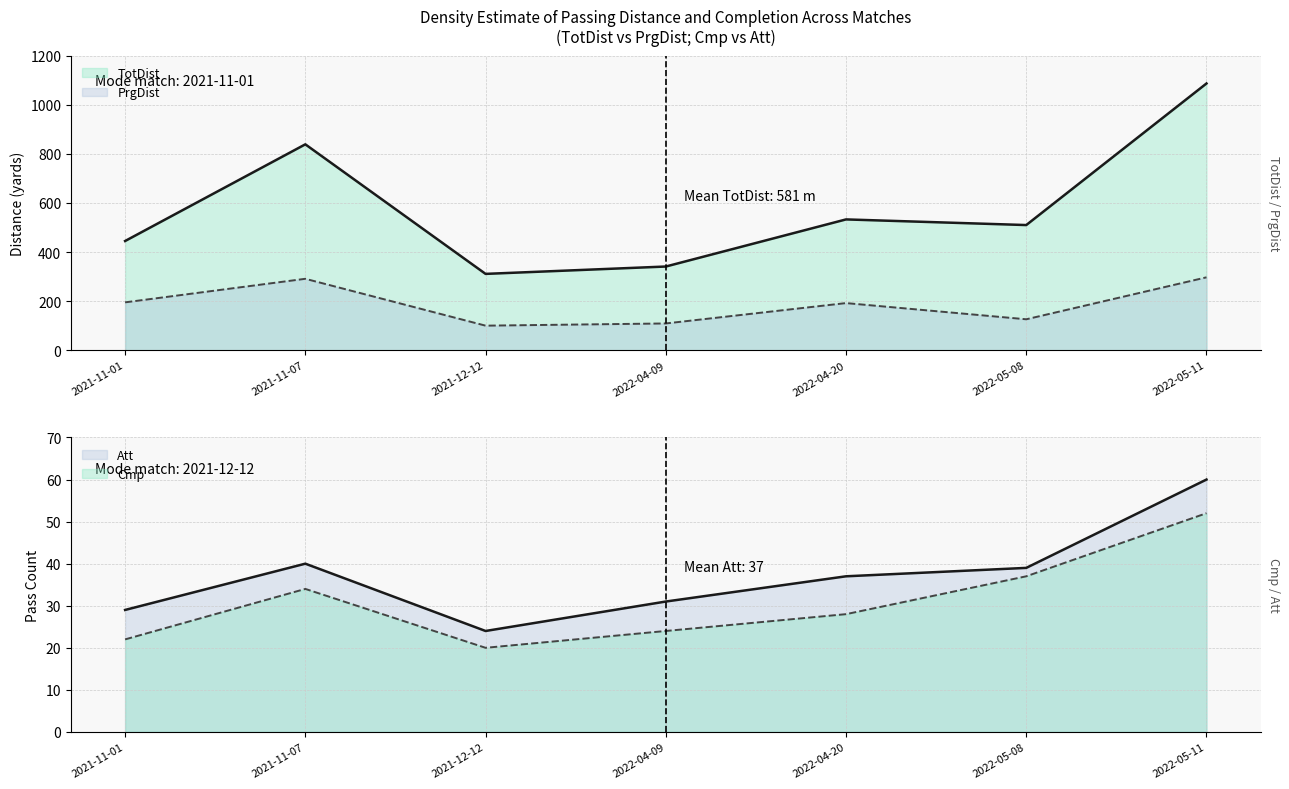

What position from the left is 2021-11-07?

2